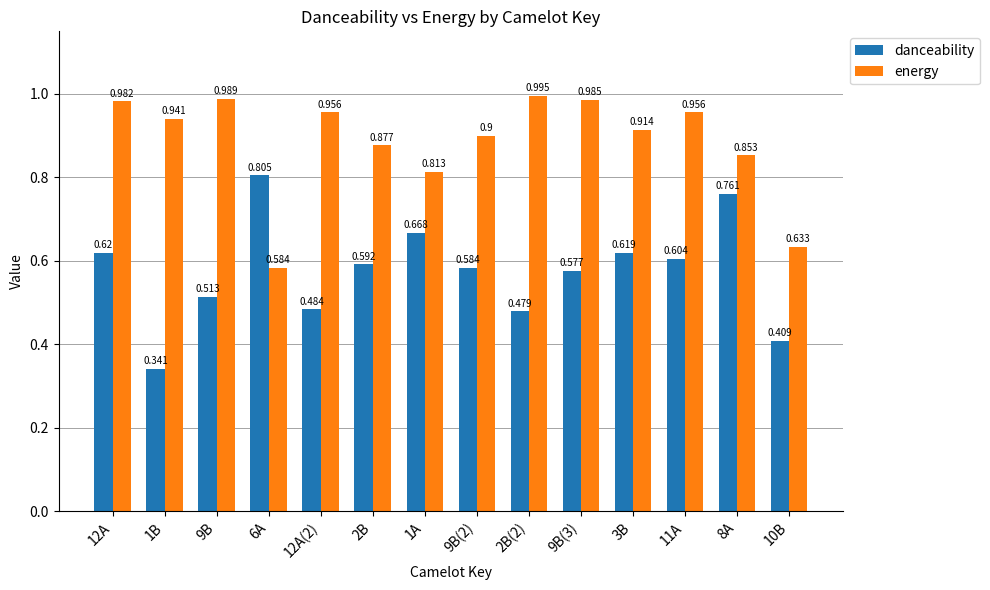

What is the total value across all series at 12A(2)?

1.4